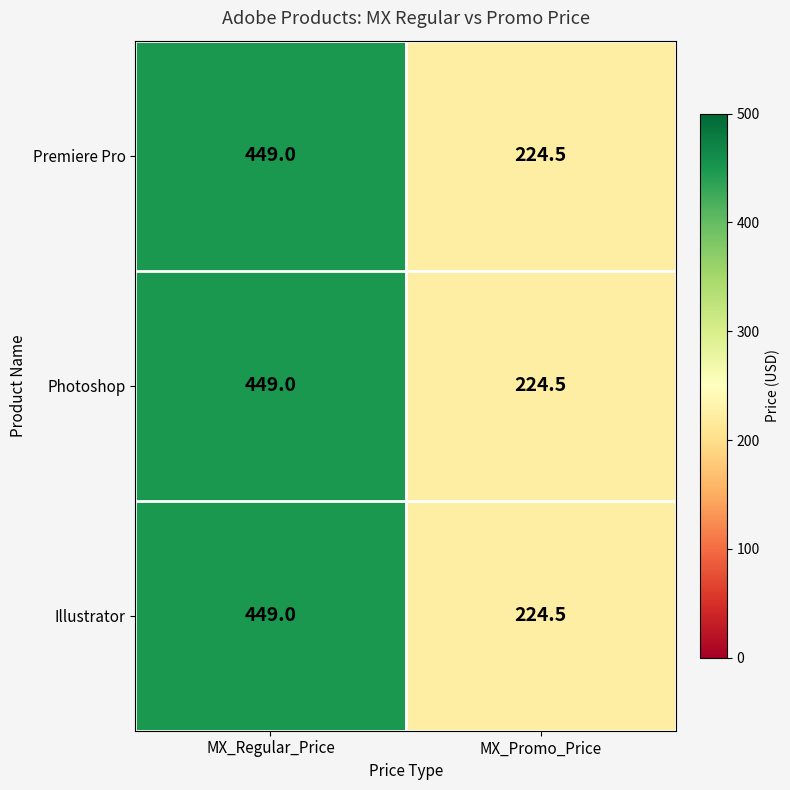

Reading left to right, extract all data points from this chart.

Premiere Pro: 449.0	224.5
Photoshop: 449.0	224.5
Illustrator: 449.0	224.5